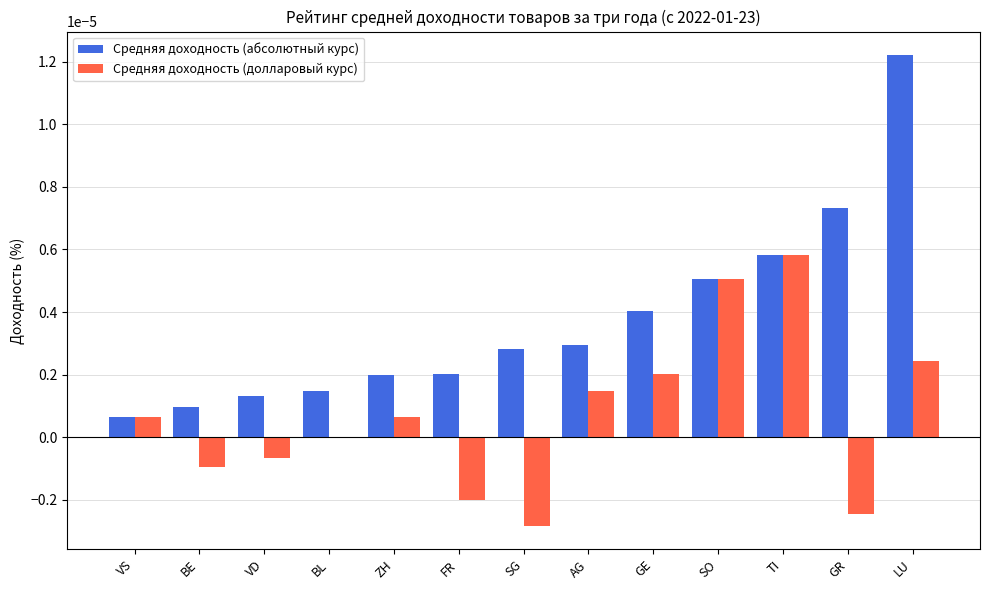

Where is Средняя доходность (абсолютный курс) nearest to the value 0?

VS